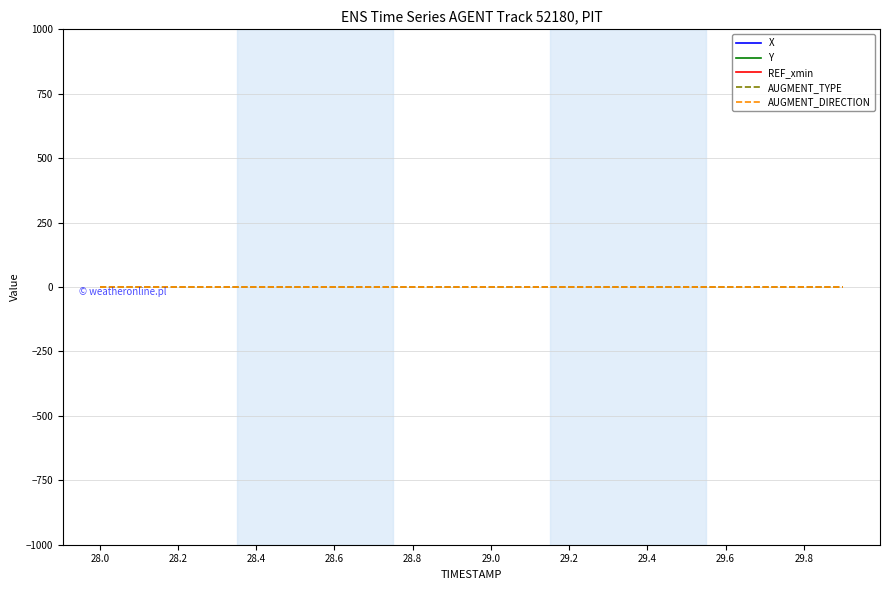

Which series has the widest spread of values?

Y